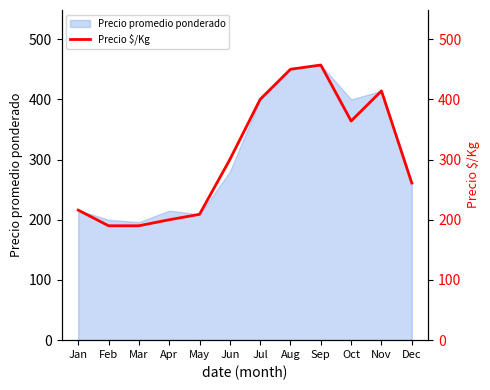

Reading left to right, extract all data points from this chart.

Jan=216	Feb=190	Mar=190	Apr=200	May=209	Jun=300	Jul=400	Aug=450	Sep=457	Oct=364	Nov=414	Dec=261